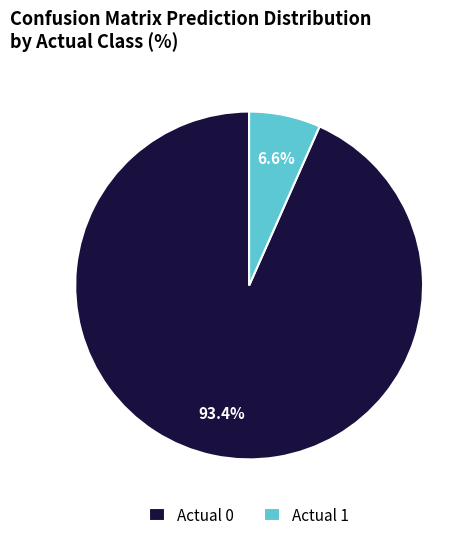

What is the largest slice in the pie chart?

Actual 0